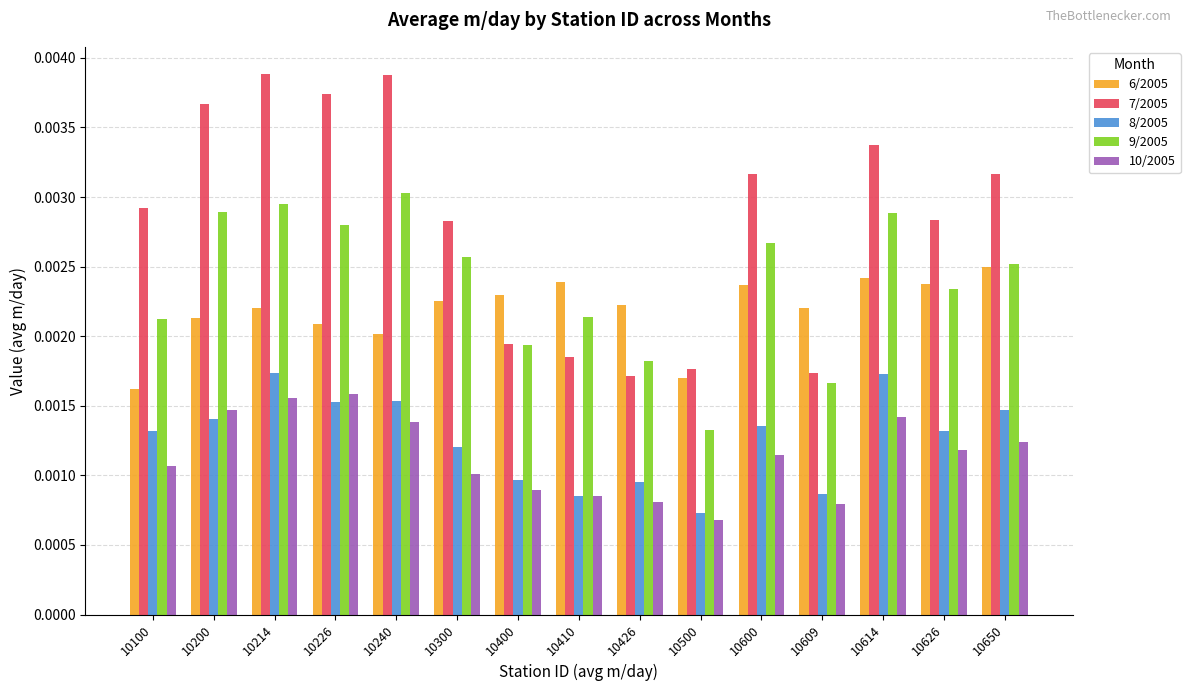

Which series has the largest range (max minus min)?

7/2005